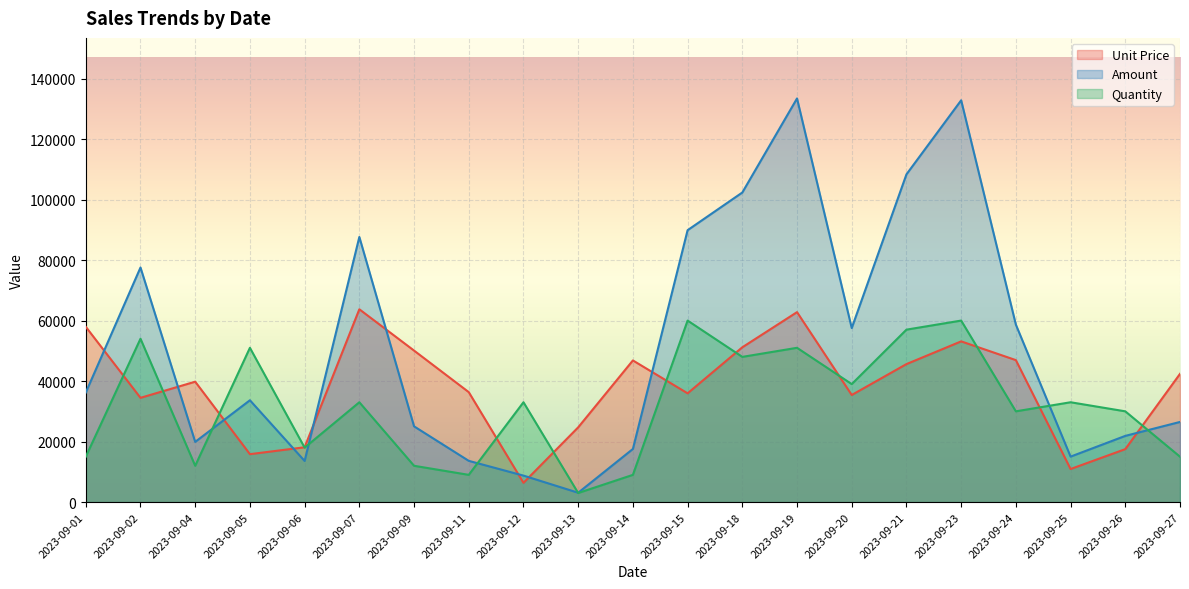

Rank the series by their average value, from lowest to highest.

Quantity, Unit Price, Amount